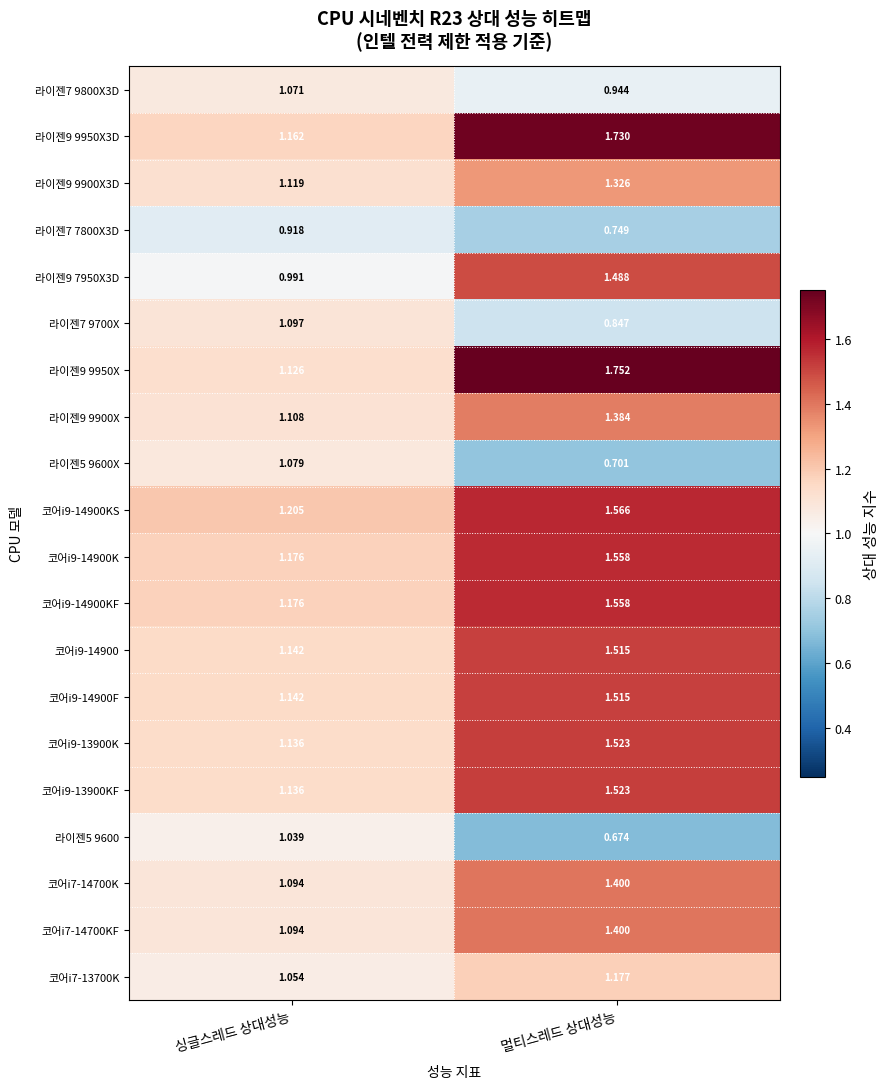

Rank the categories by 코어i9-14900F value from highest to lowest.

멀티스레드 상대성능, 싱글스레드 상대성능